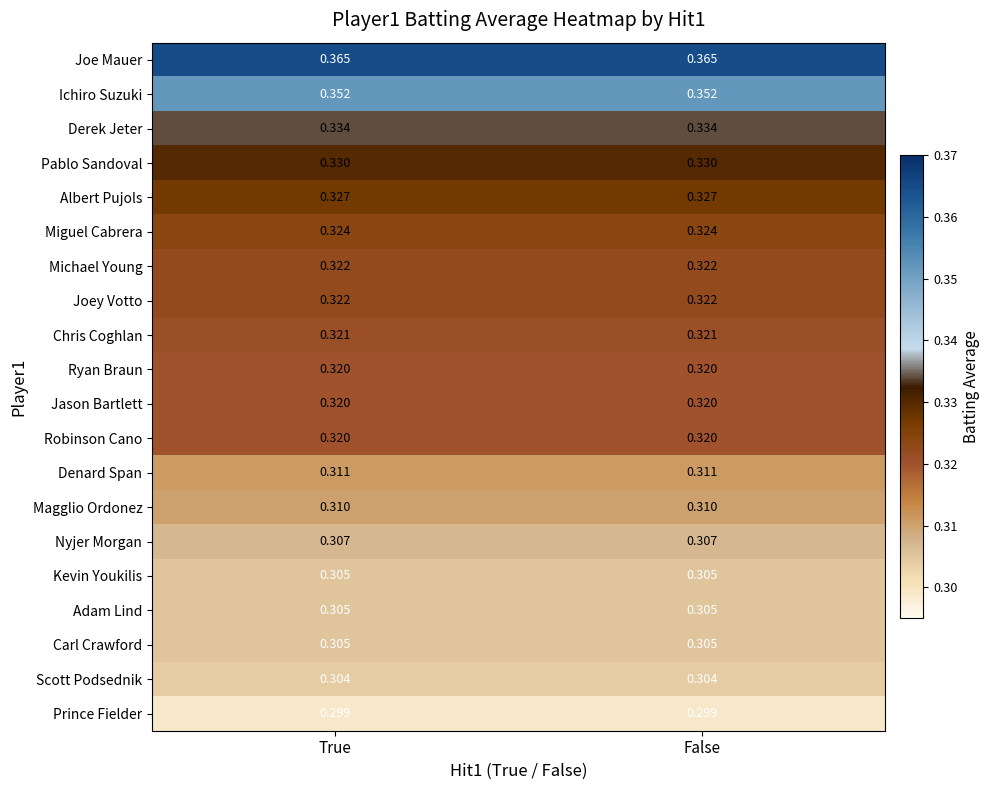

Which series has the largest total across all categories?

Joe Mauer